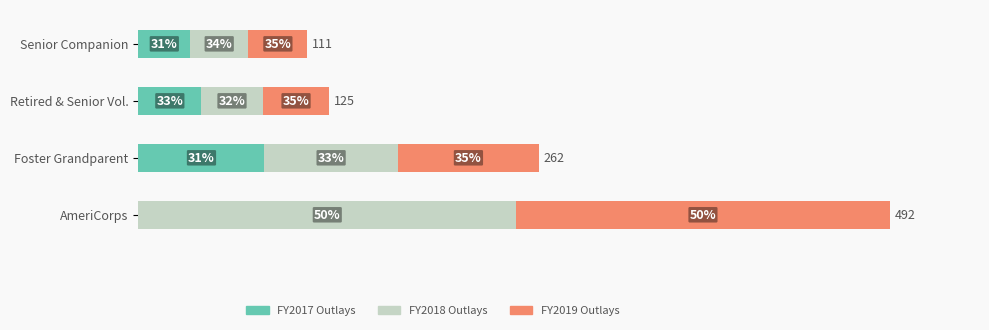

What is the value of the FY2018 Outlays bar at the 1st from the left?

247.2